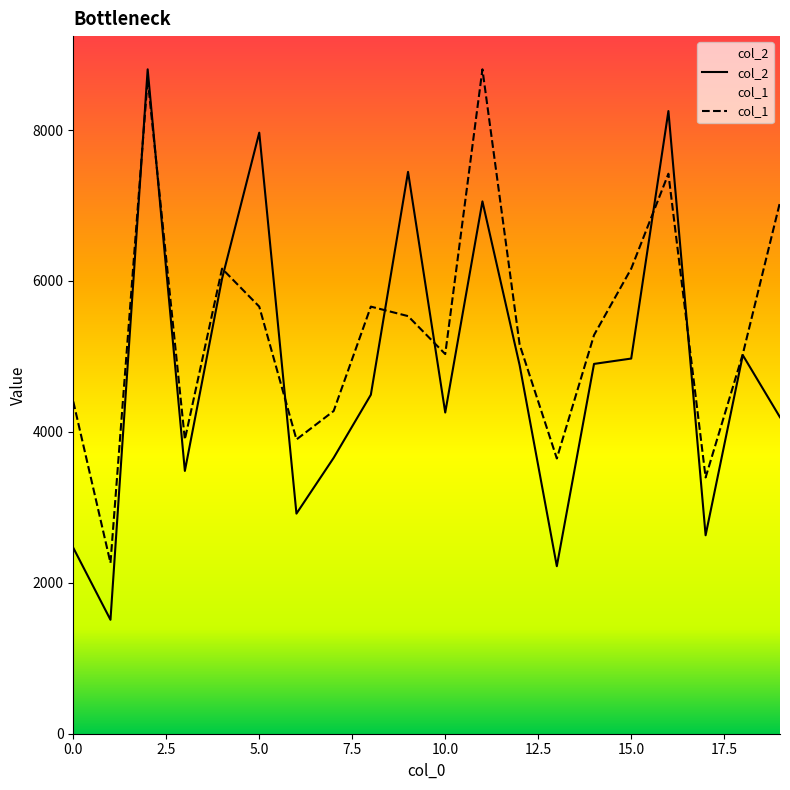

In col_2, how many points are lower than both neighbors (excluding endpoints)?

6